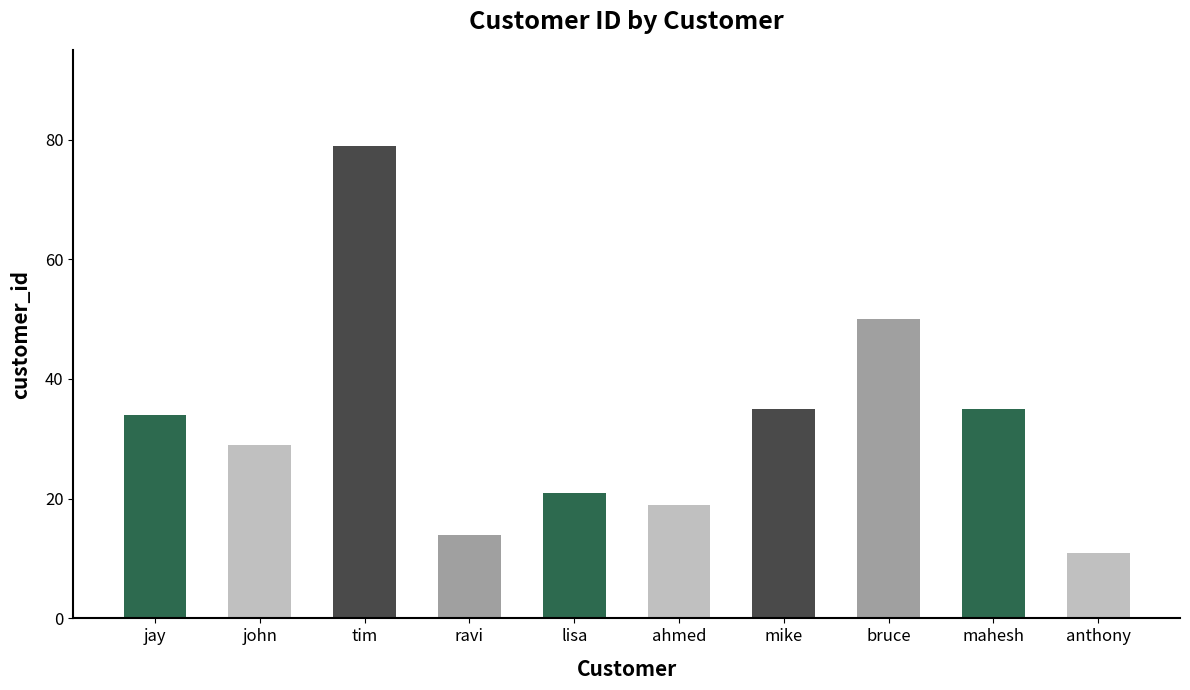

What is the maximum value shown in the chart?

79